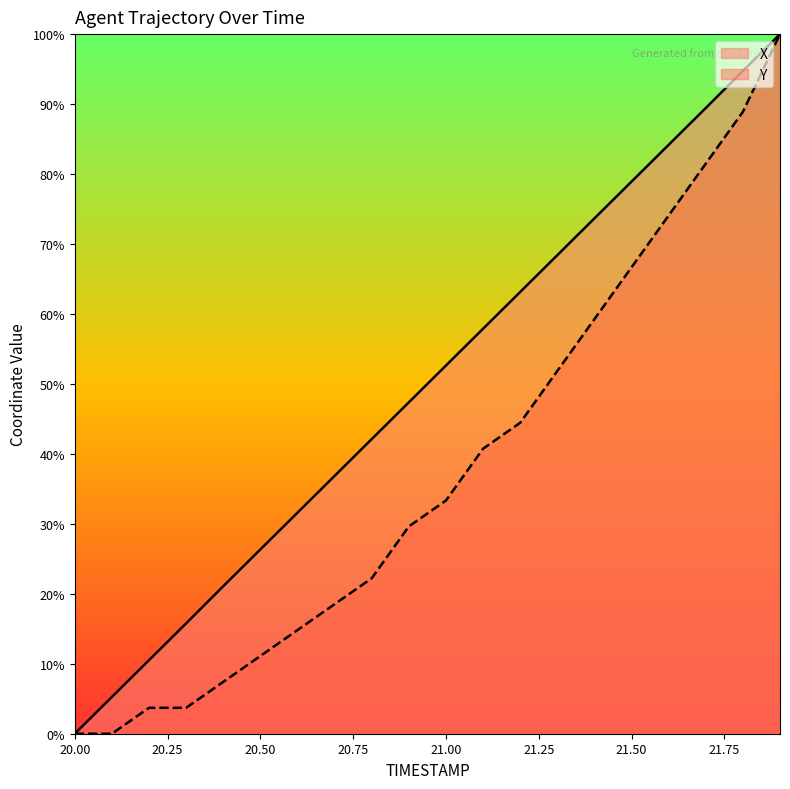

What is the average value of the Y series?

37.6